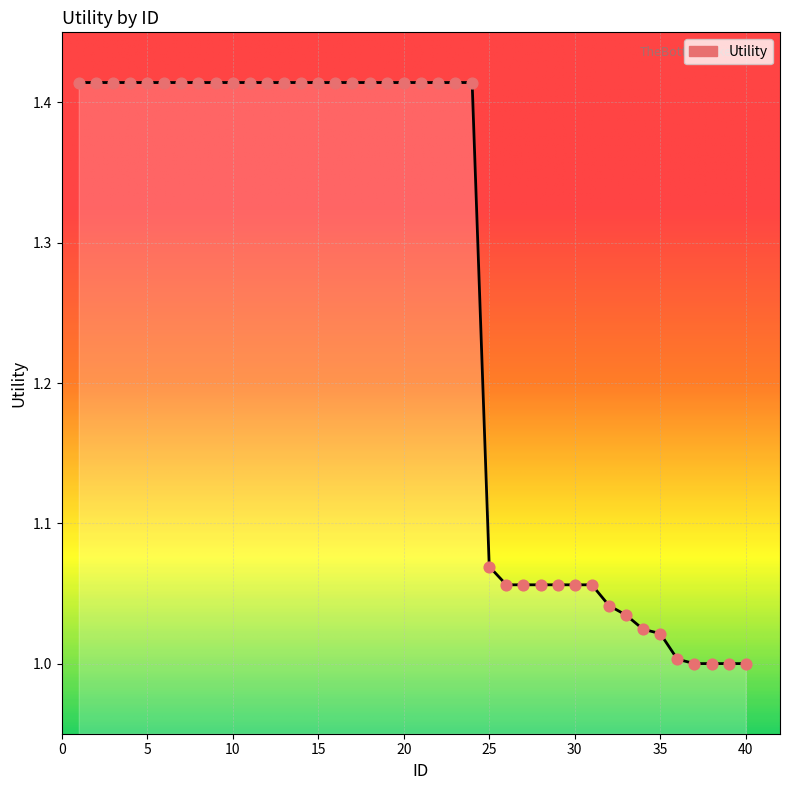

How many lines are shown in the chart?

1